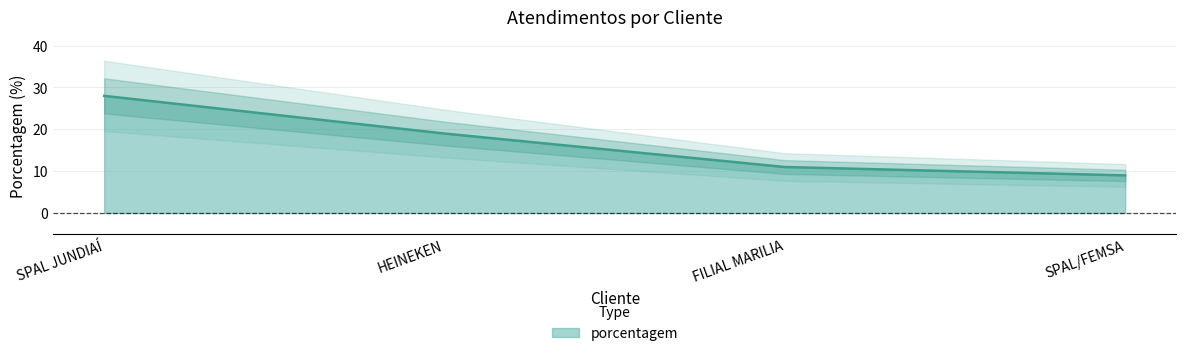

Does the chart display data point markers on the line(s)?

No